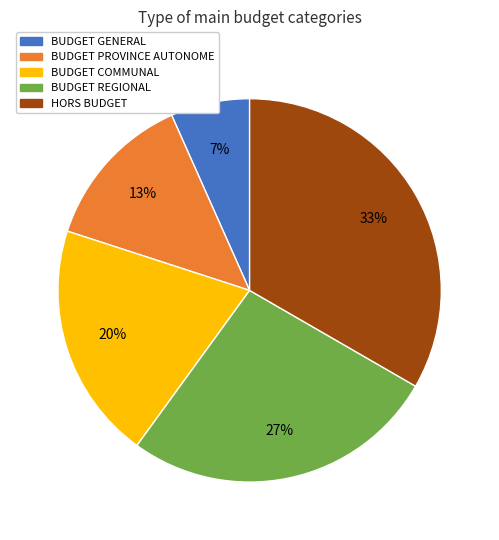

The BUDGET GENERAL slice represents 7% of the pie. True or false?

True